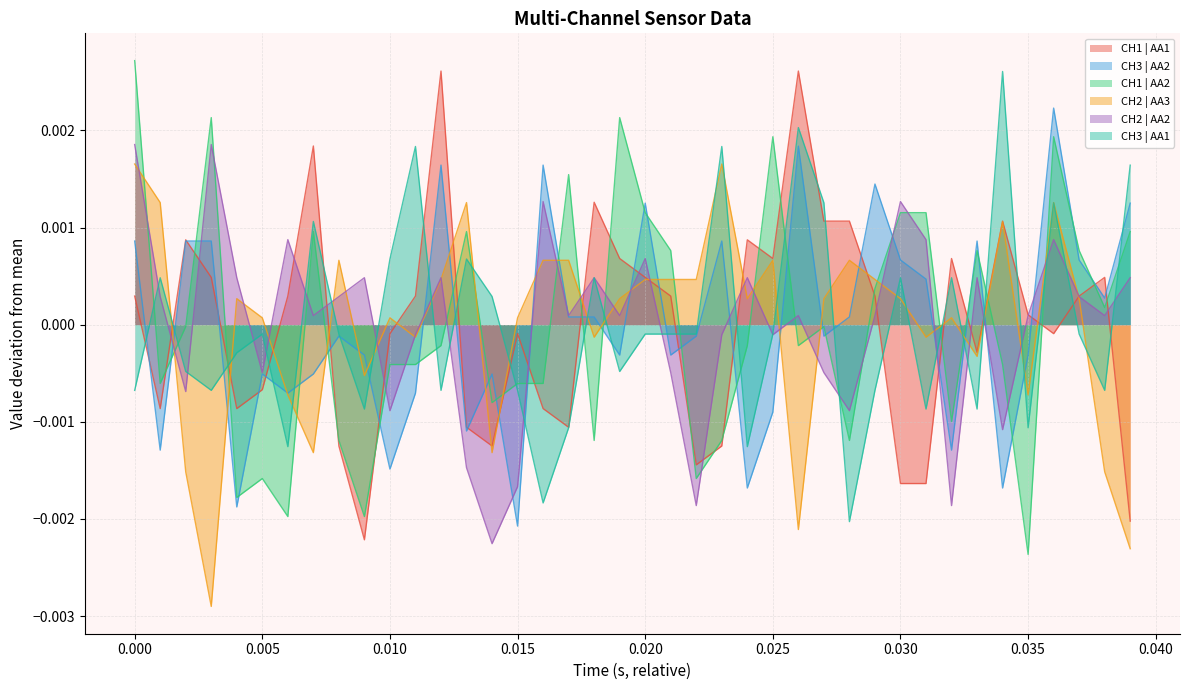

Which category has the lowest value in the CH1 | AA2 series?

0.035